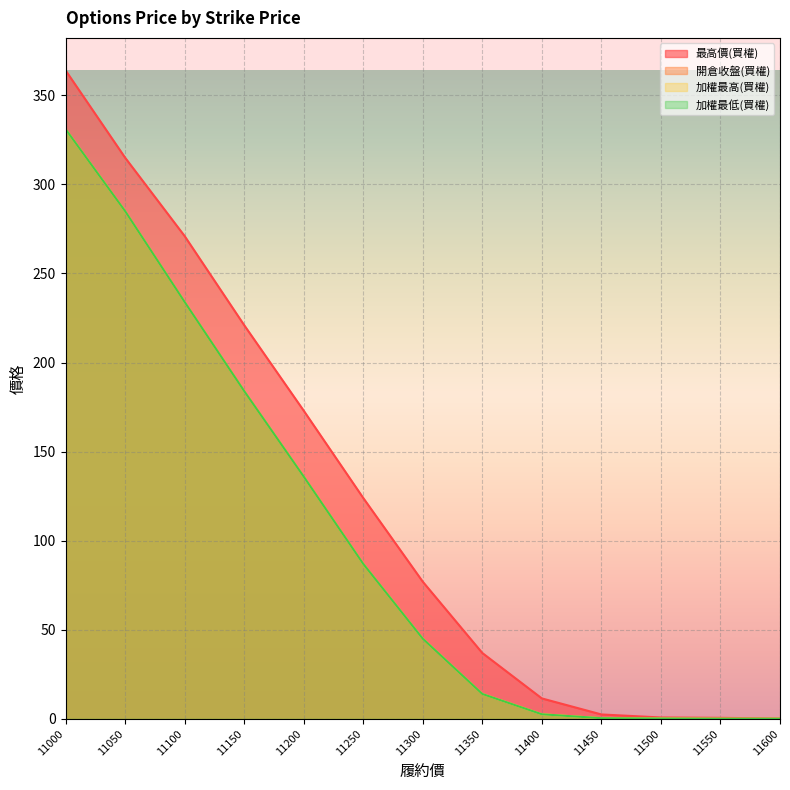

Rank the series by their maximum value, from lowest to highest.

開倉收盤(買權), 加權最高(買權), 加權最低(買權), 最高價(買權)